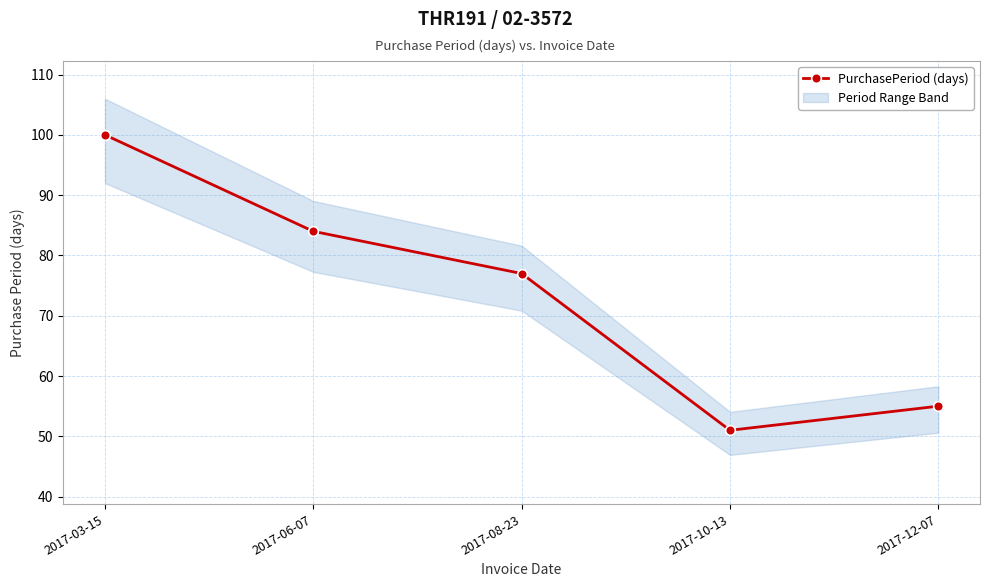

How many lines are shown in the chart?

1